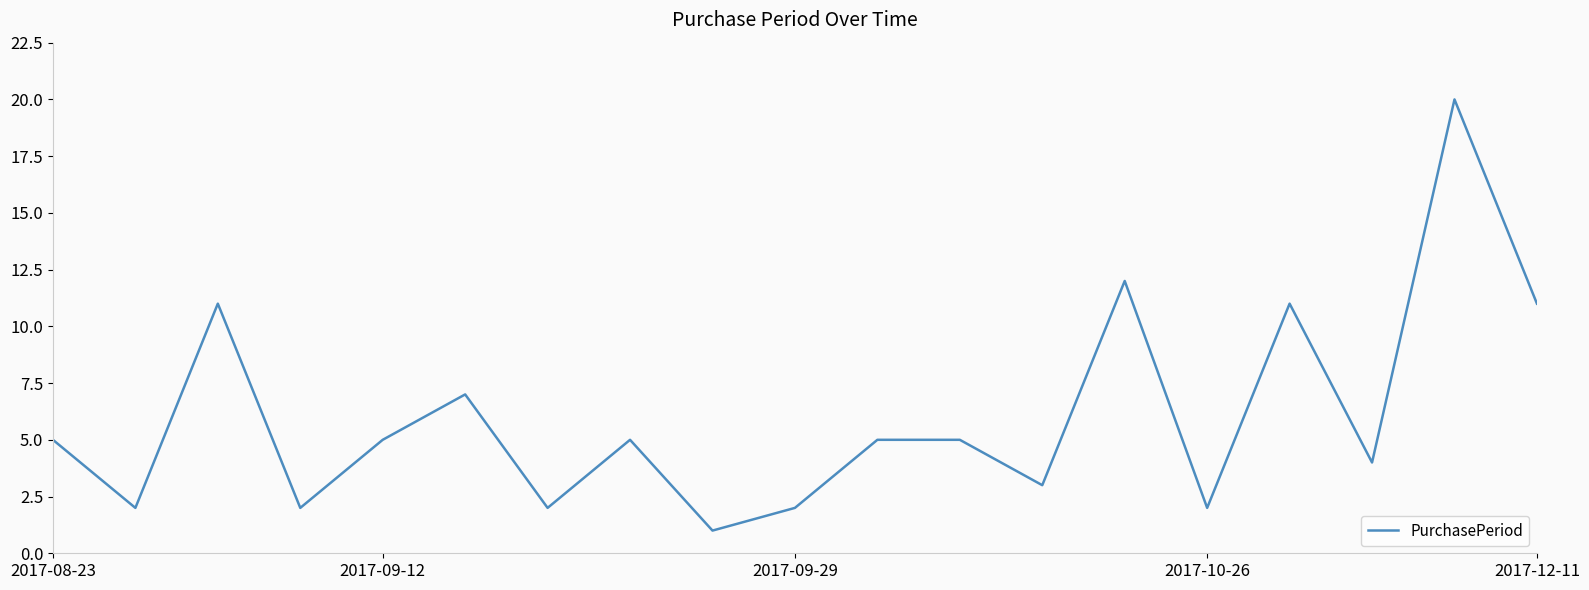

What is the greatest value displayed?

20